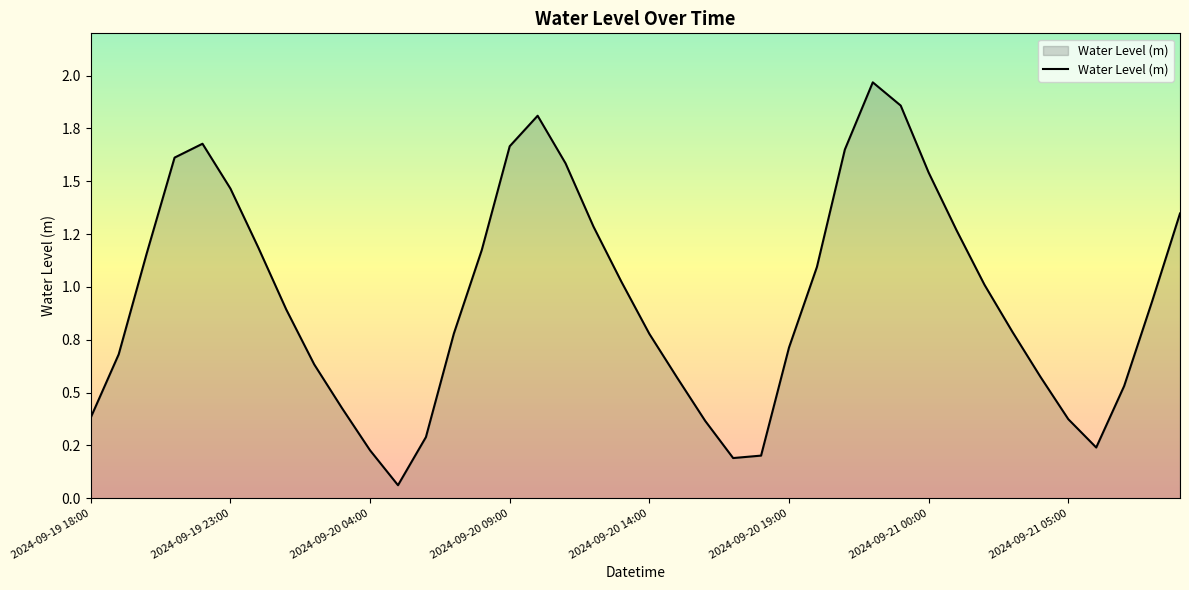

At which category does the chart reach its minimum across all series?

2024-09-20 05:00